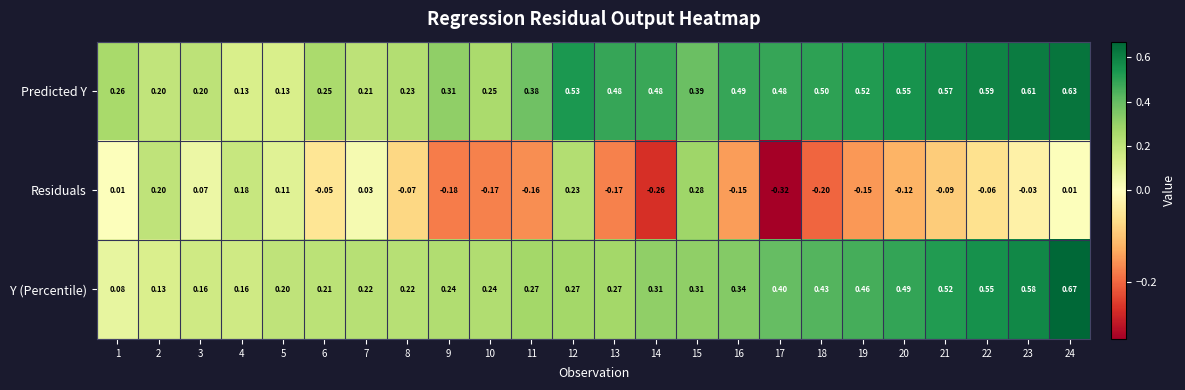

At 21, list the series in order from smallest to largest.

Residuals, Y (Percentile), Predicted Y